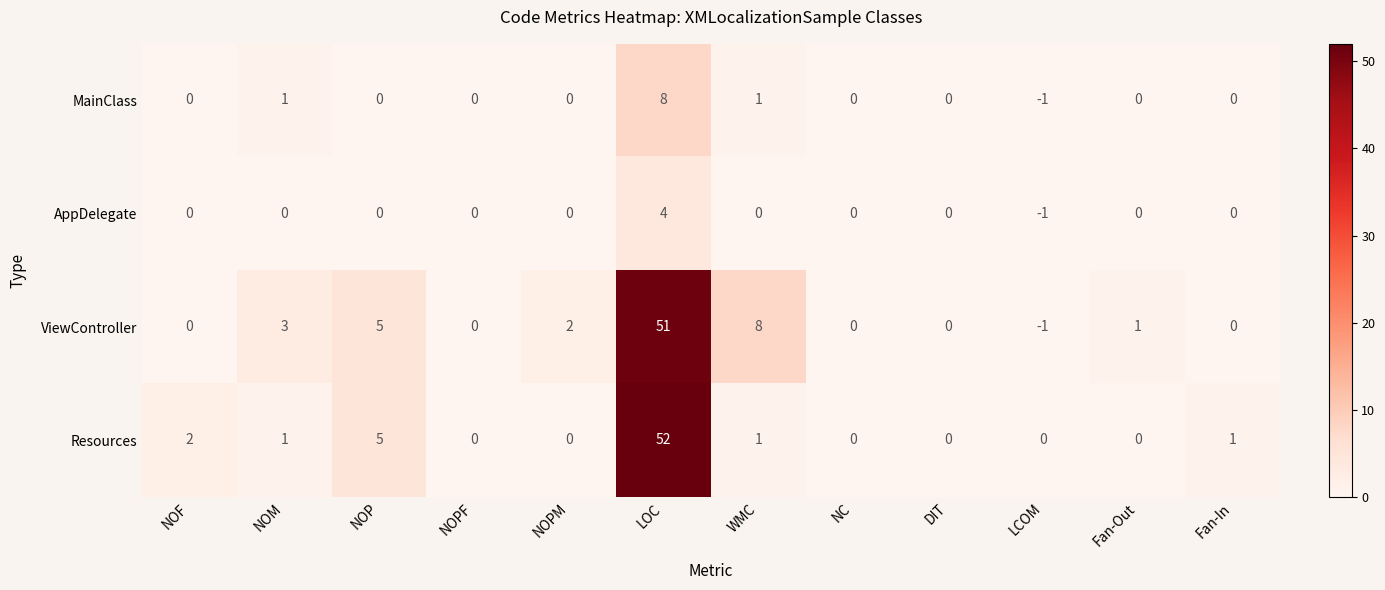

True or false: ViewController has a value of 0 at NC.

True